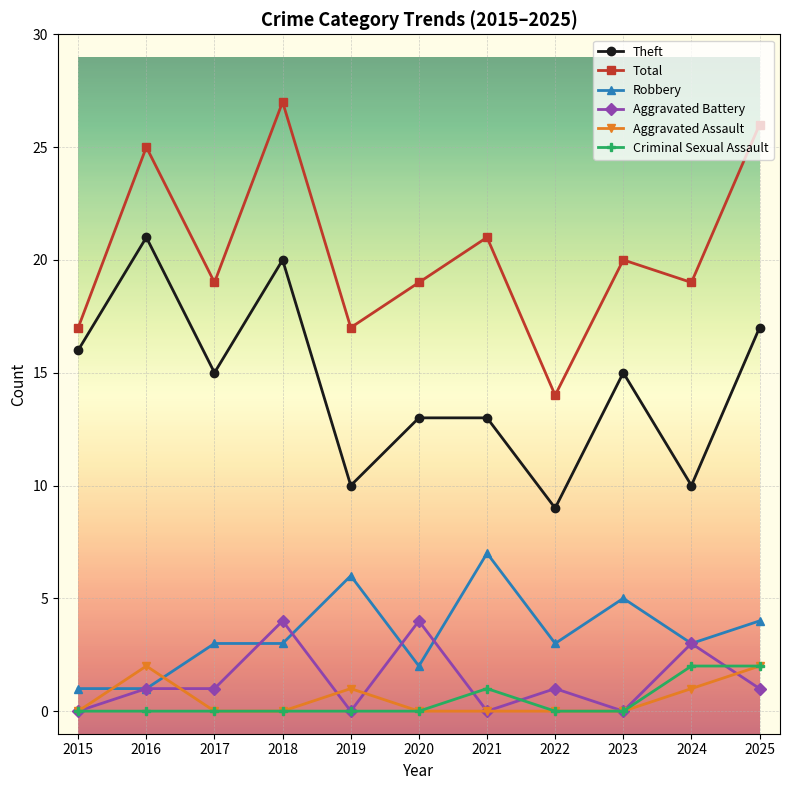

What is the value of the Total point at the 8th from the left?

14